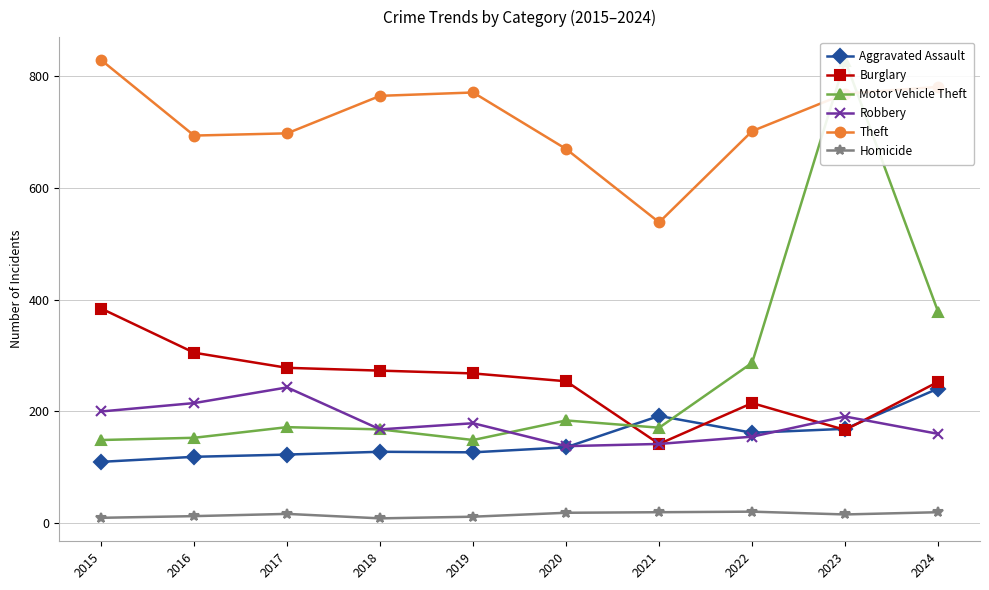

Which has a higher value, 2022 or 2023?

2023